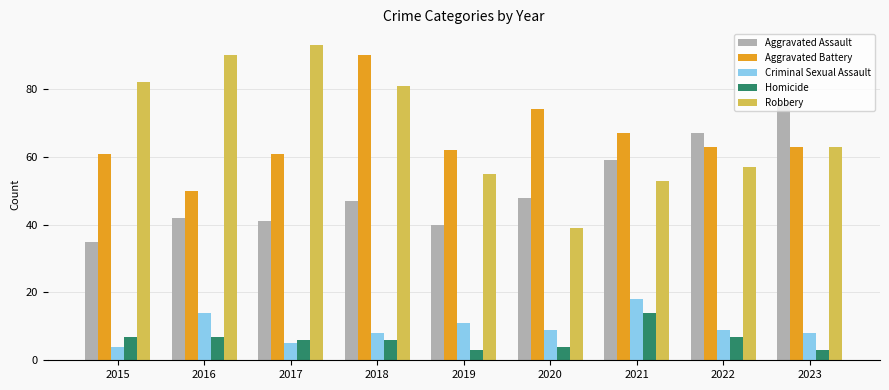

What is the lowest value of the Homicide series?

3